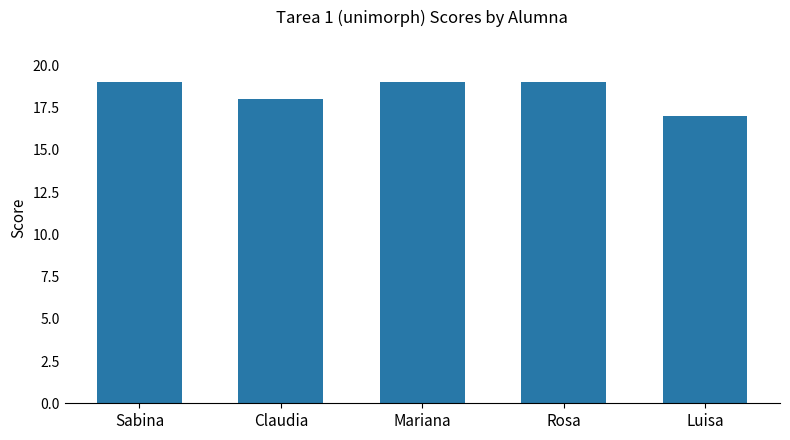

What is the label of the 5th bar from the right?

Sabina